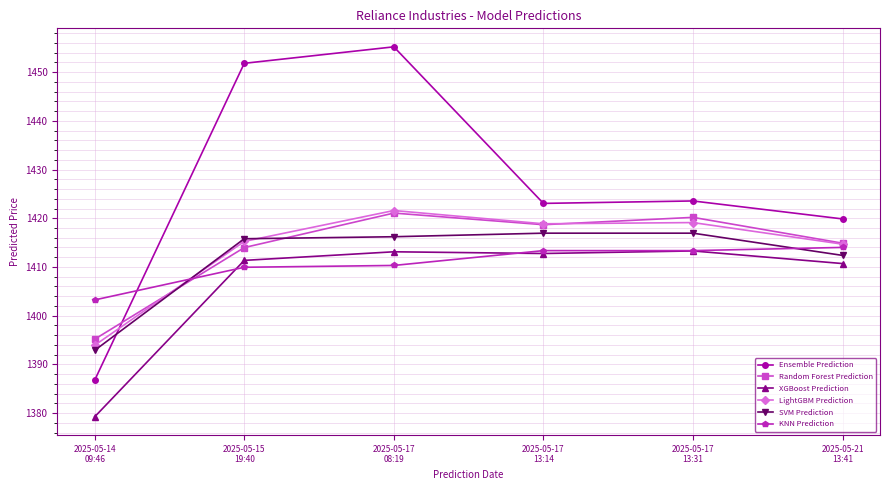

What is the minimum value for SVM Prediction?

1392.9